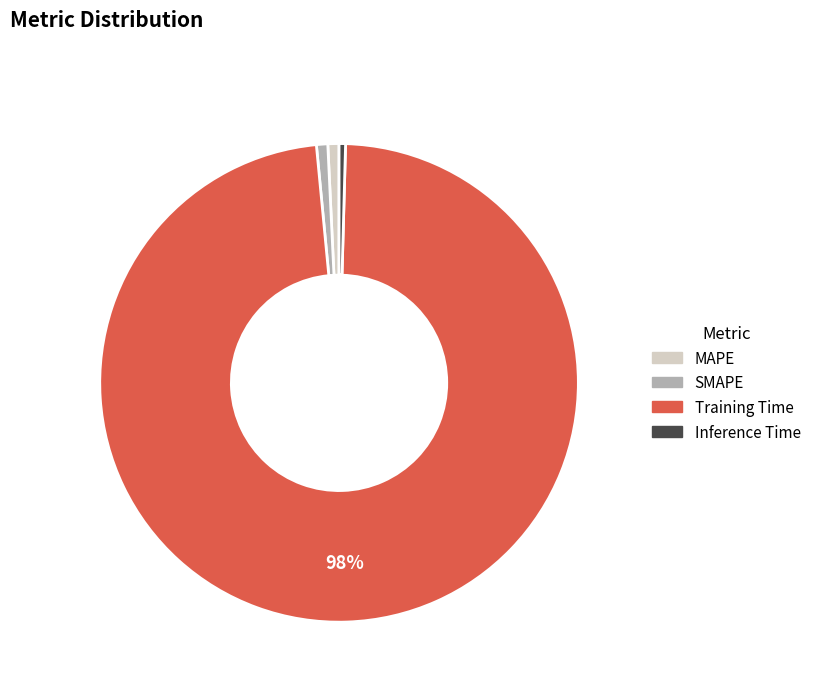

Count the number of slices in the pie.

4